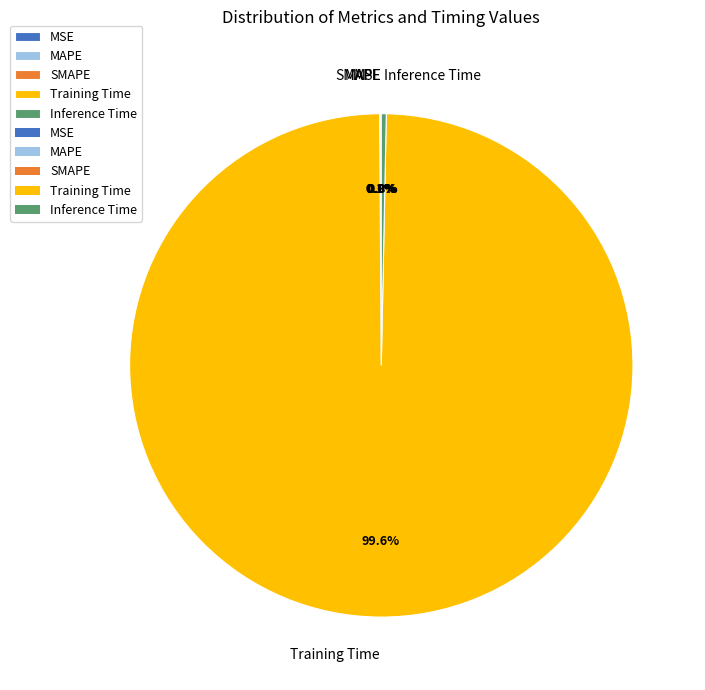

Which category accounts for the majority?

Training Time